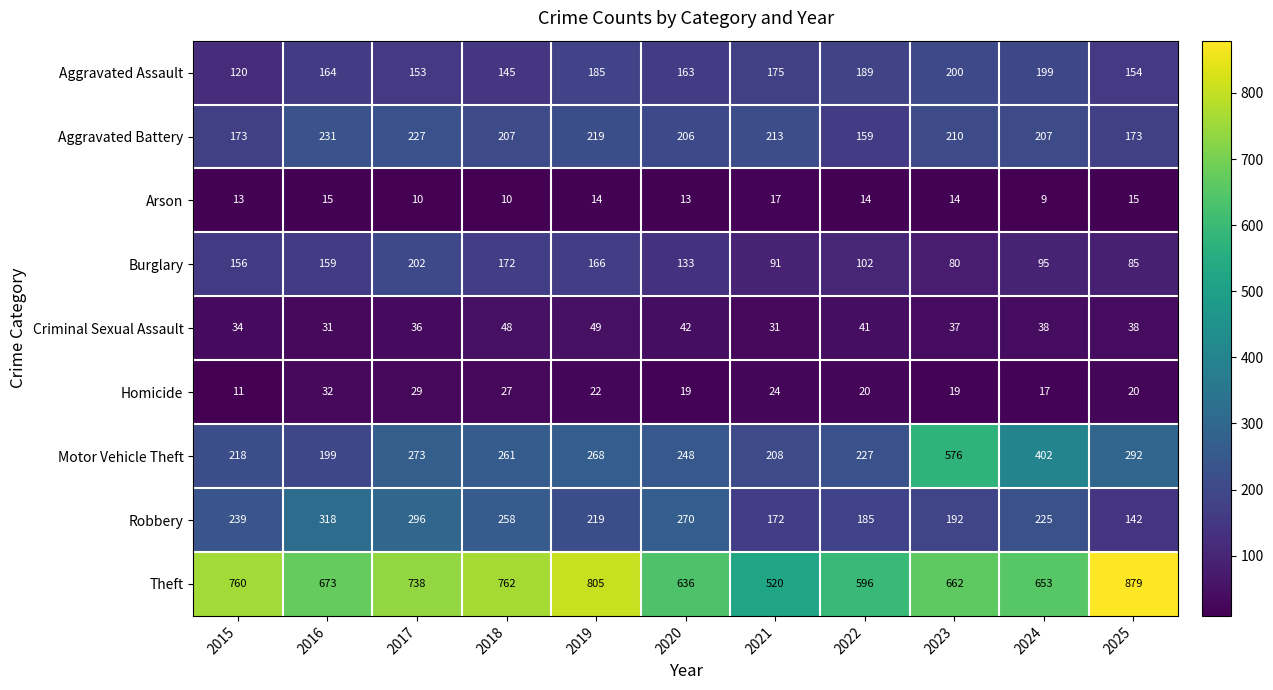

At which category is the sum across all series the highest?

2023